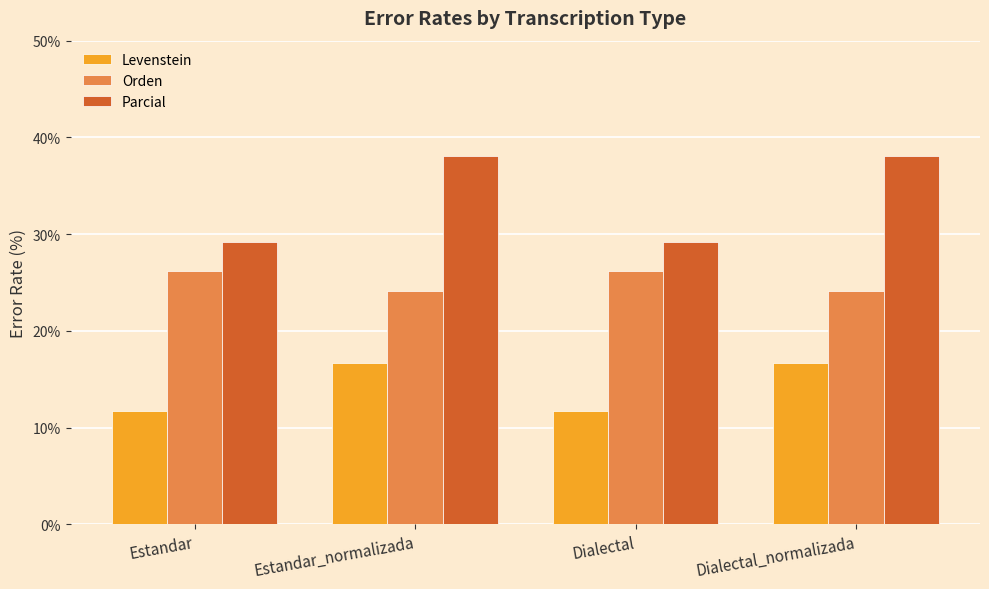

What is the maximum value for Parcial?

38.1